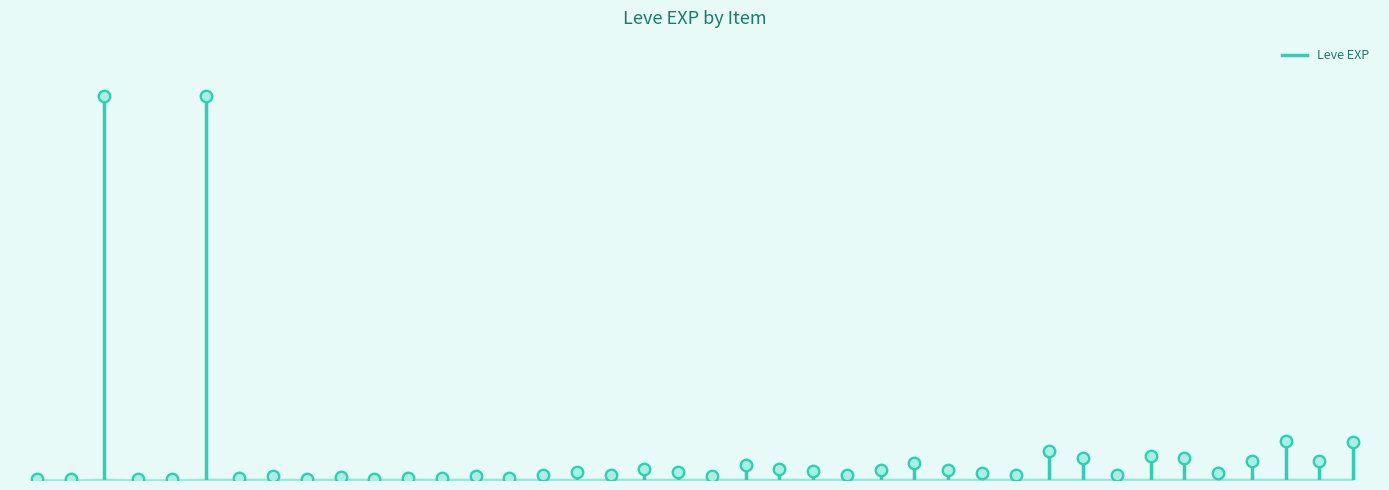

Which has a higher value, Square Maple Shield or Feathered Harpoon?

Feathered Harpoon